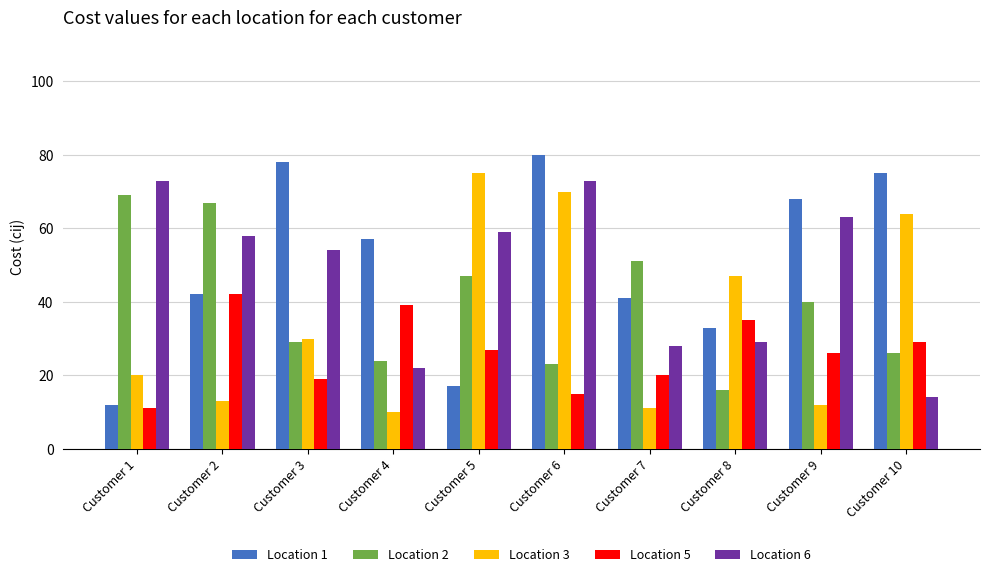

At which label does Location 1 first exceed 57?

Customer 3